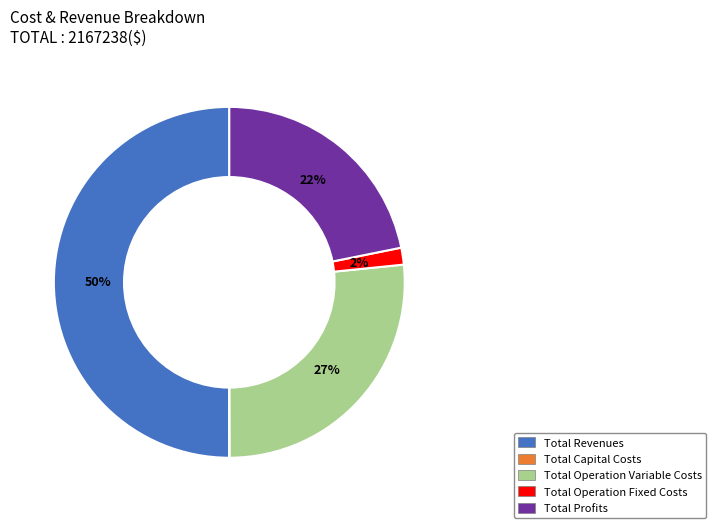

Is Total Operation Variable Costs the majority of the pie?

No